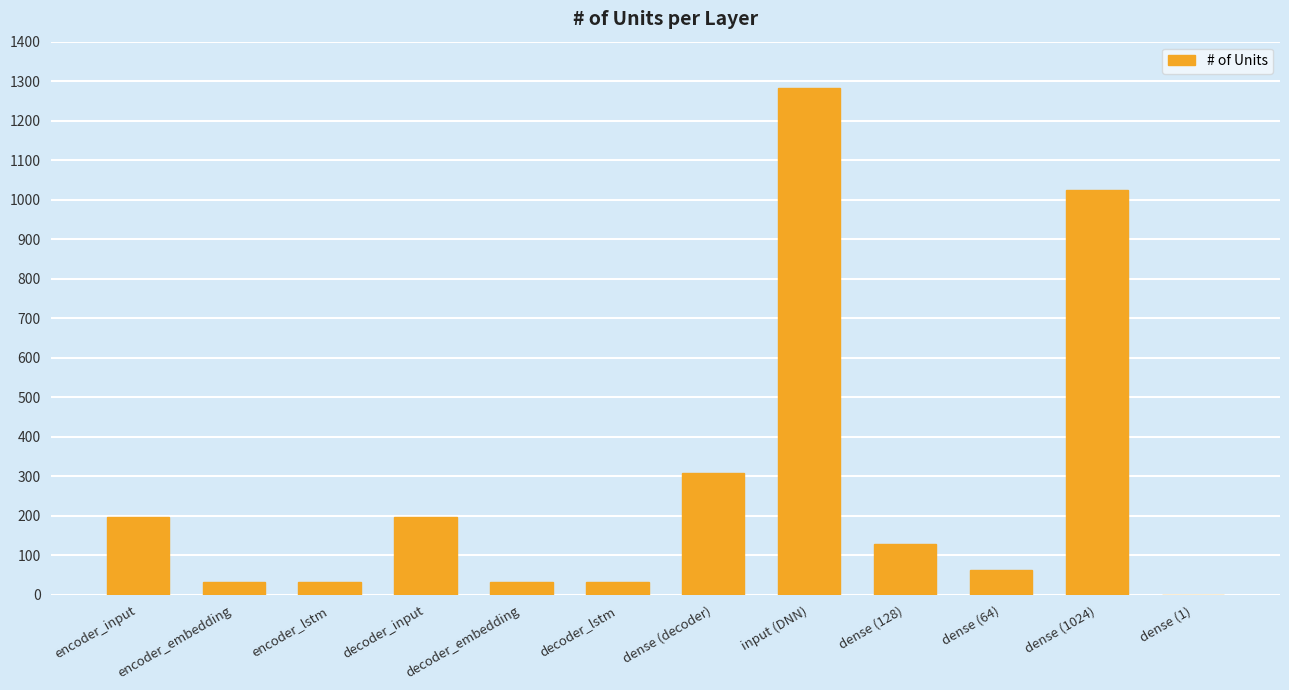

How many series are shown in this chart?

1